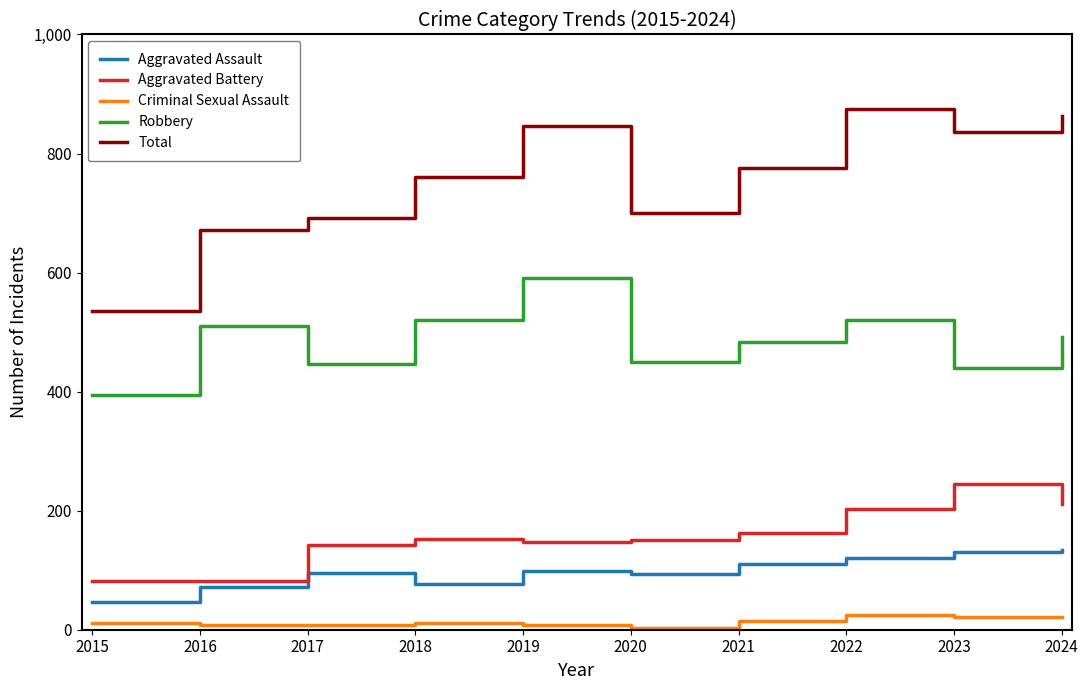

Read the Total value at 2021, to the nearest 50.

800